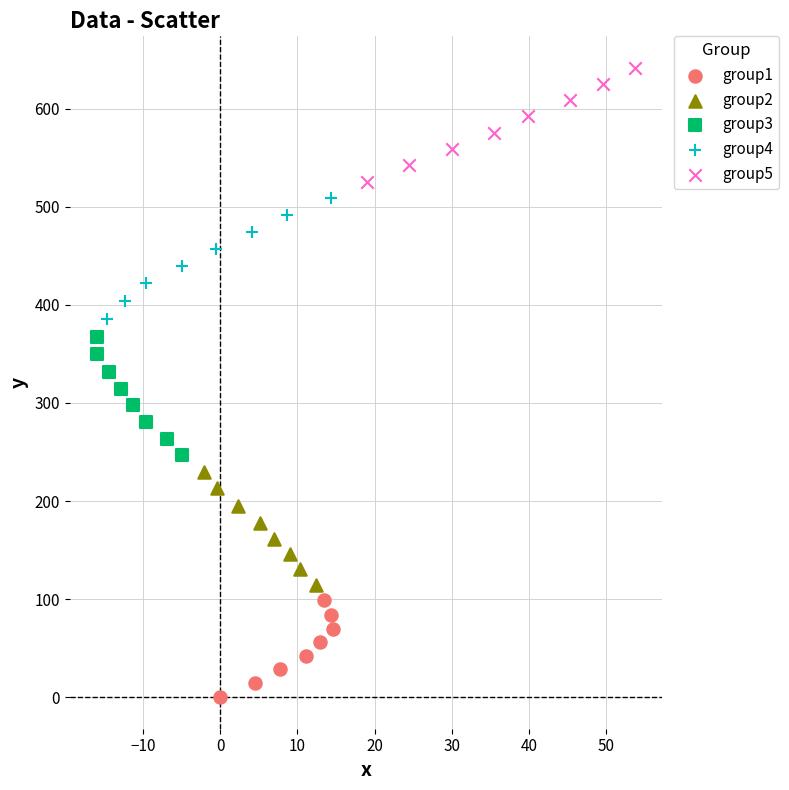

Which series has the widest spread of Y values?

group4